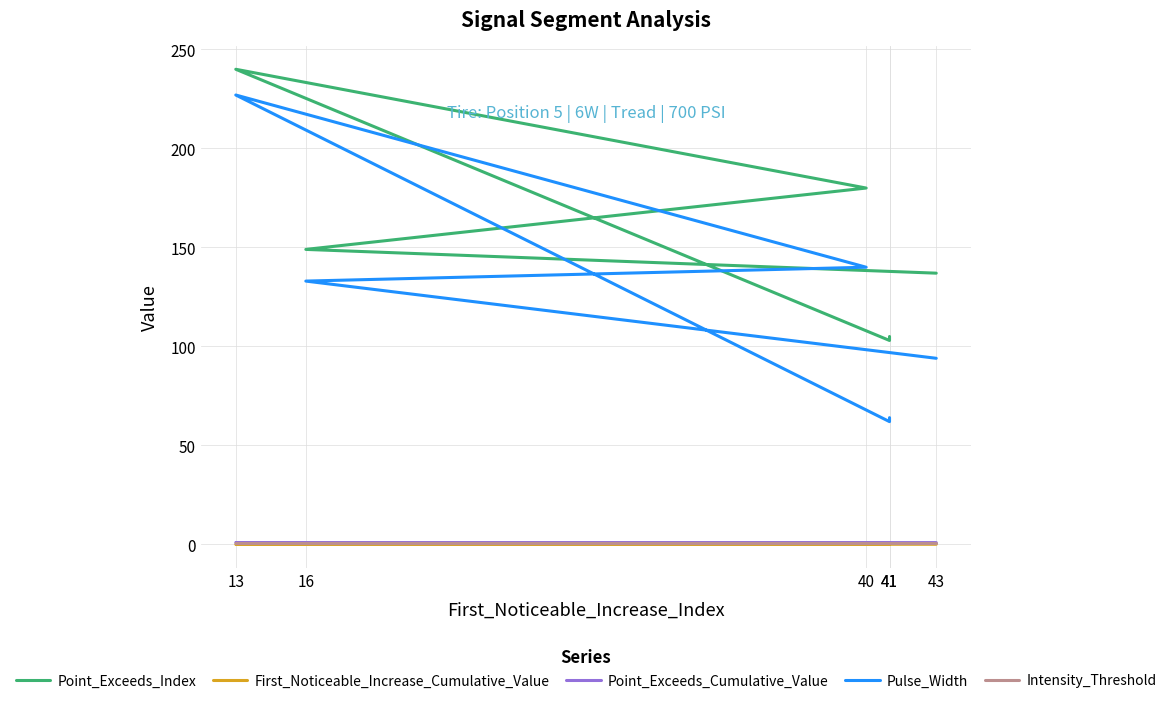

What is the average value of the Point_Exceeds_Index series?

152.3